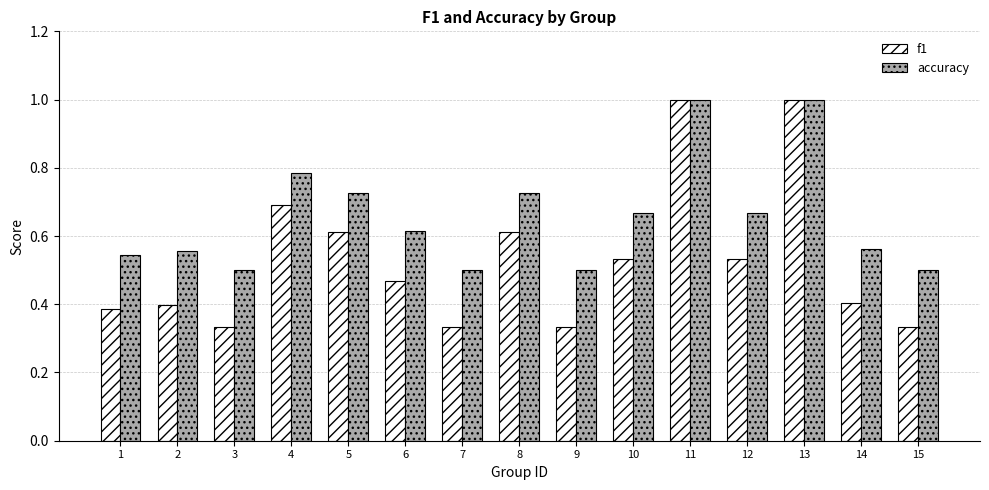

Is the value of accuracy at 8 greater than the value of f1 at 15?

Yes